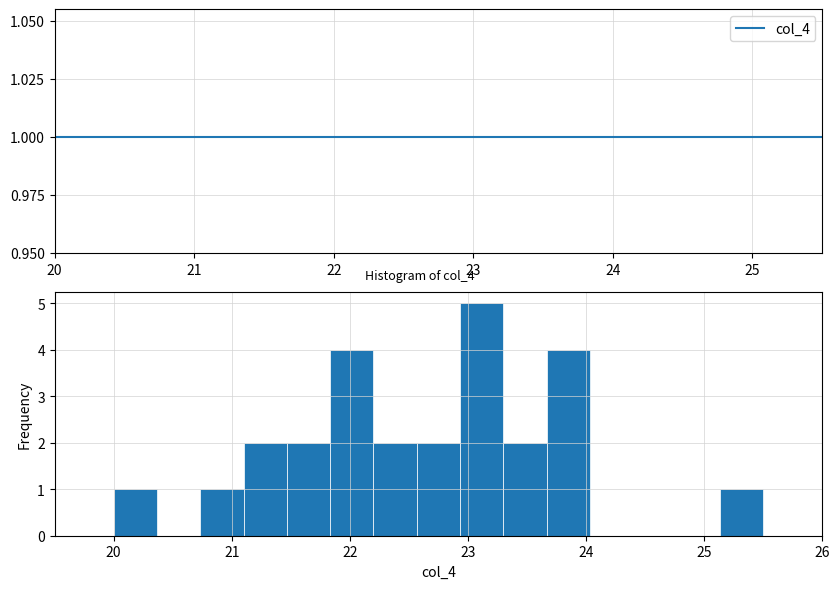

Read against the x-axis, roughly where is the centre of the tallest bar?

23.1